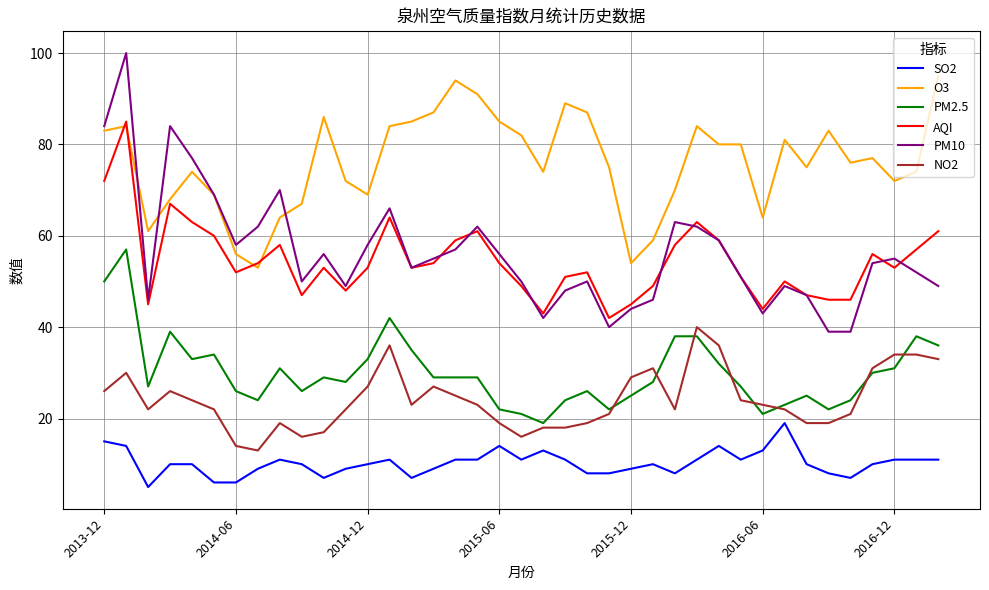

How many lines are shown in the chart?

6